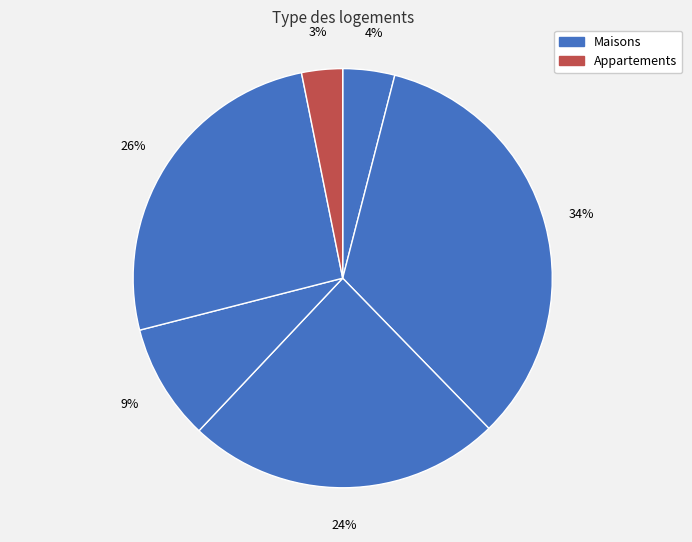

Is there a majority slice in this chart?

No